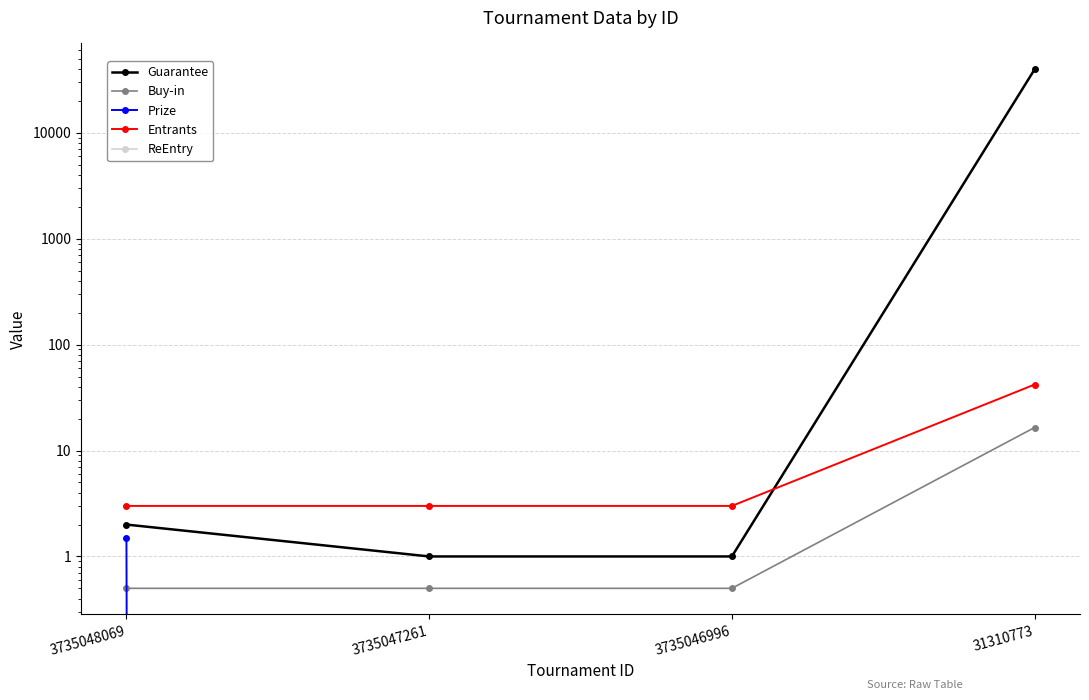

Count the number of data series in this chart.

5